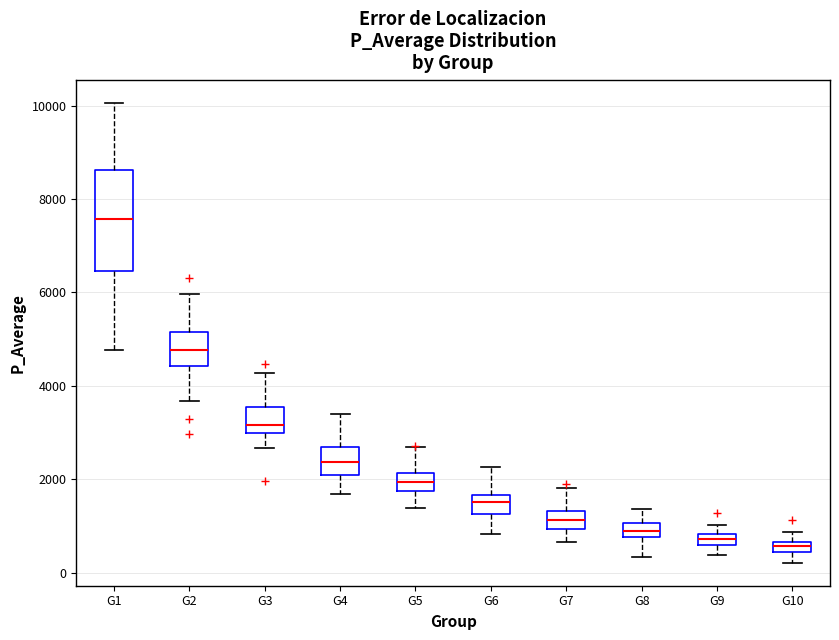

Comparing the boxes themselves (not the whiskers), which one is the tallest?

G1